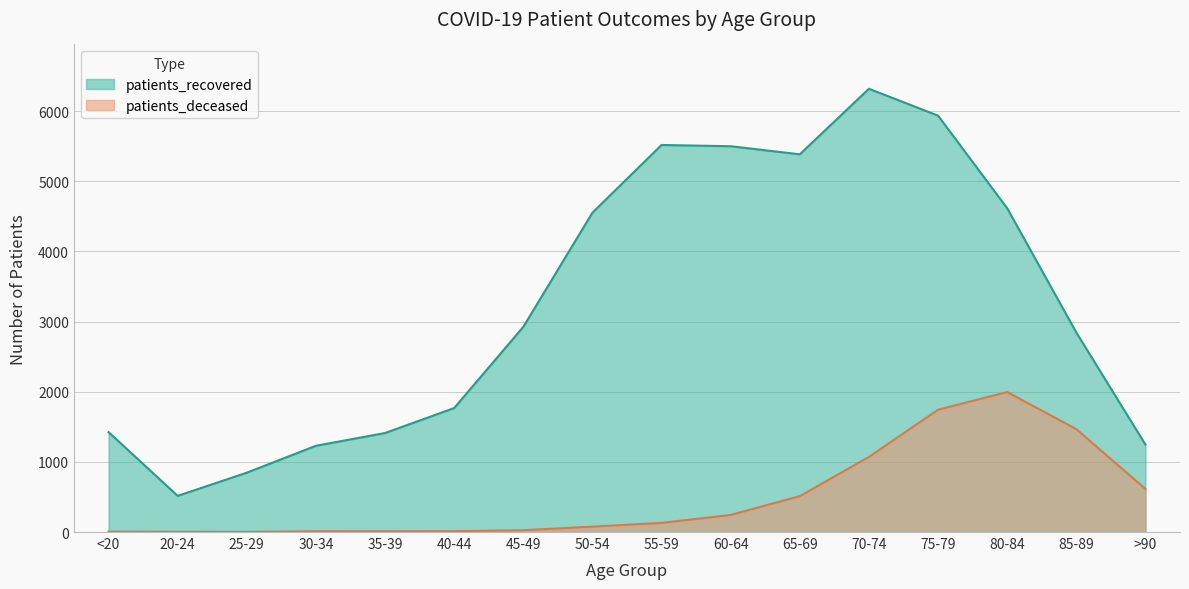

What is the average value of the patients_deceased series?

495